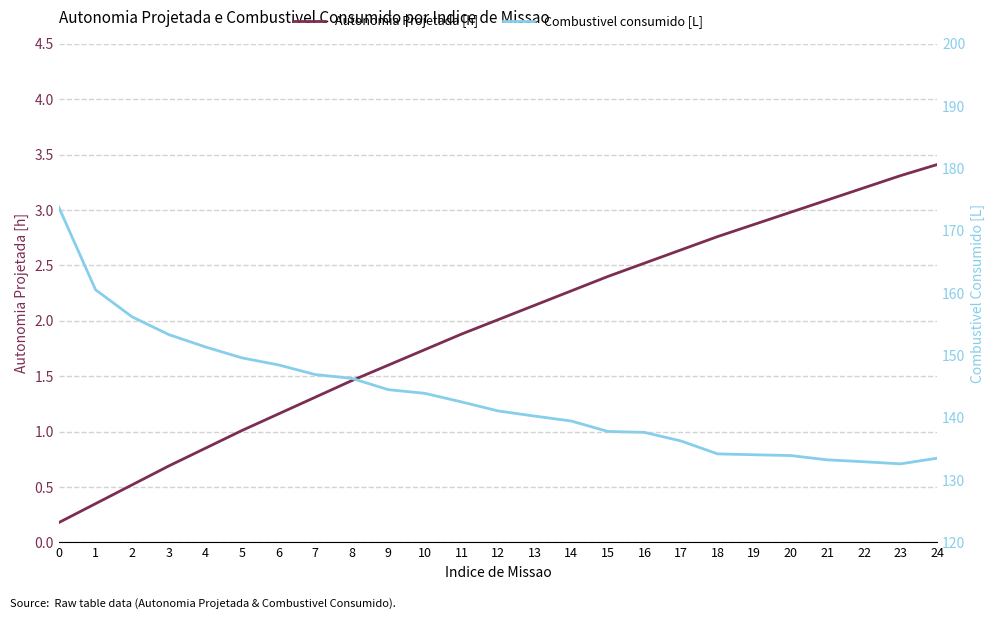

What is the value of the Combustivel consumido [L] point at the 17th from the left?

137.7